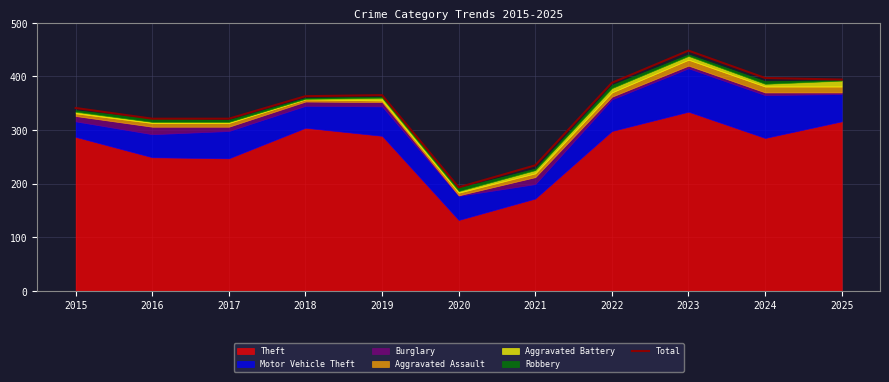

Reading left to right, what are all the values shown in this chart?

2015=341	2016=321	2017=321	2018=363	2019=365	2020=193	2021=234	2022=388	2023=448	2024=397	2025=394